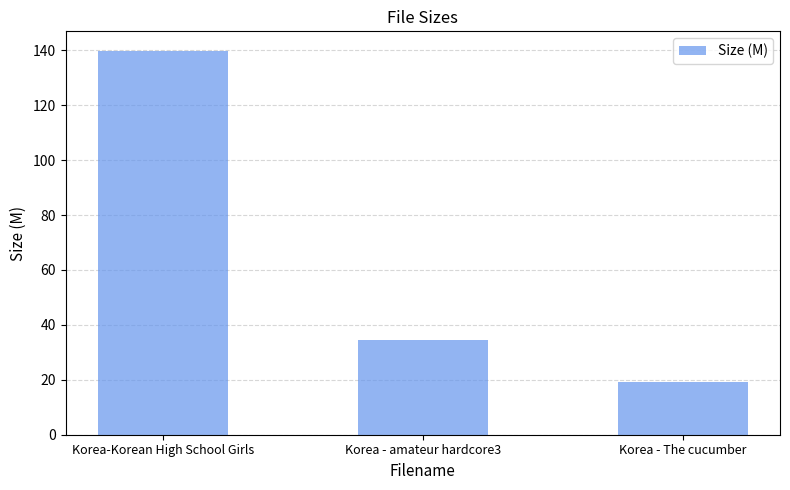

True or false: the data shows 12.7 at Korea - The cucumber.

False